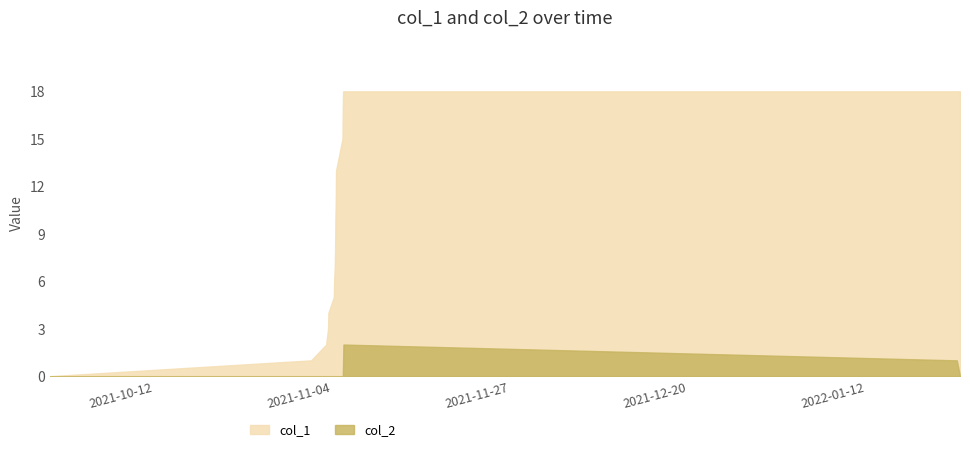

Reading left to right, what are all the values shown in this chart?

col_1: 0	1	2	3	4	5	6	7	8	10	11	13	15	17	18	18	18	18
col_2: 0	0	0	0	0	0	0	0	0	0	0	0	0	0	1	2	1	0